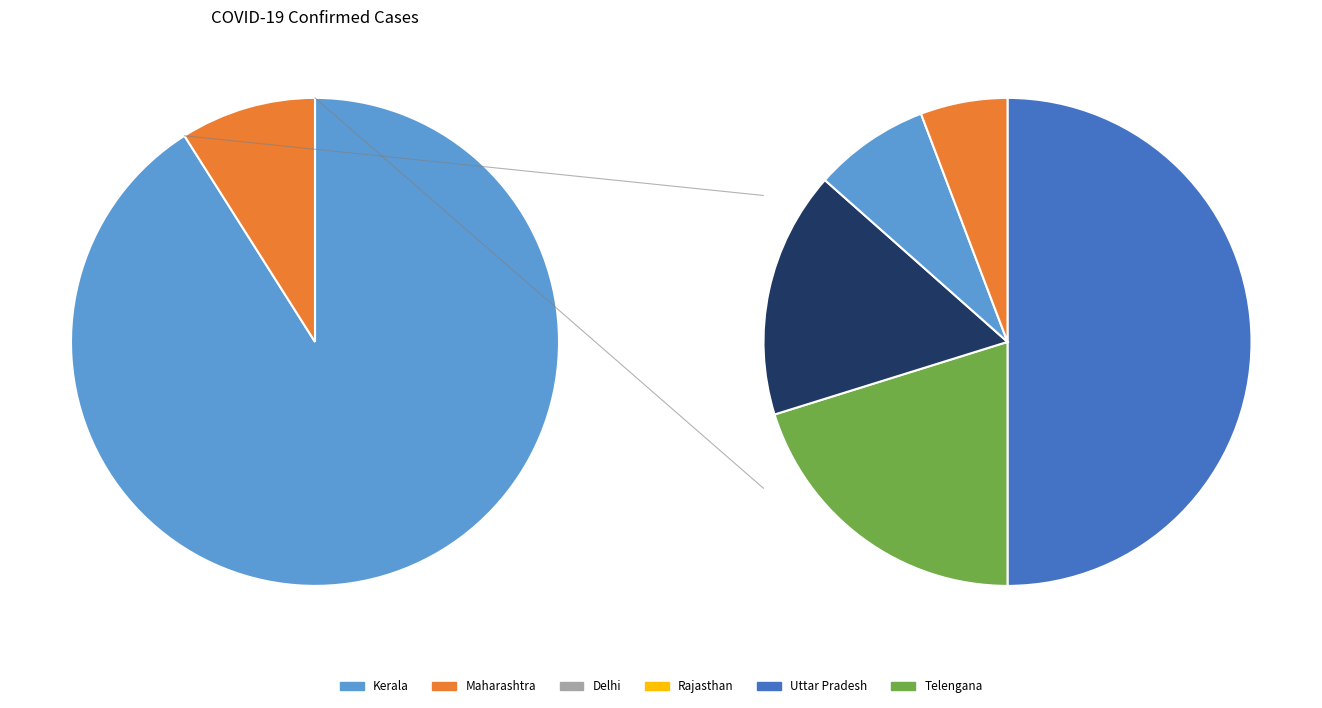

What is the change in value from Kerala to Telengana?

-1047